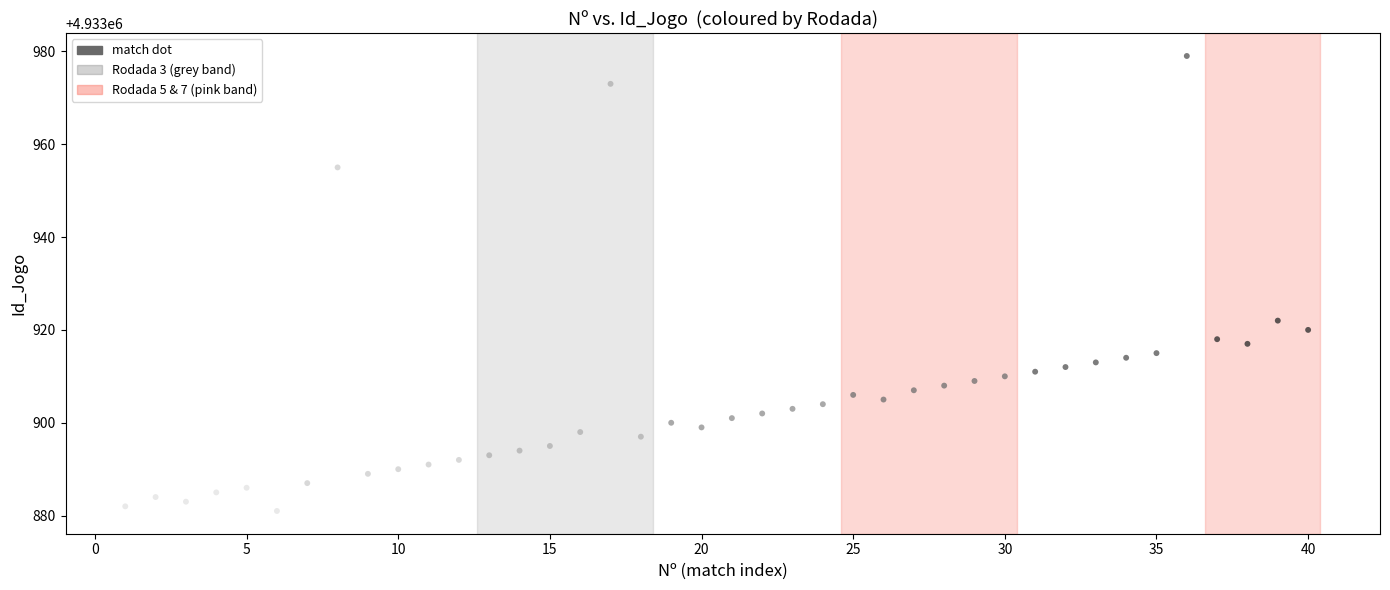

What is the range of Y values (max minus min)?

98